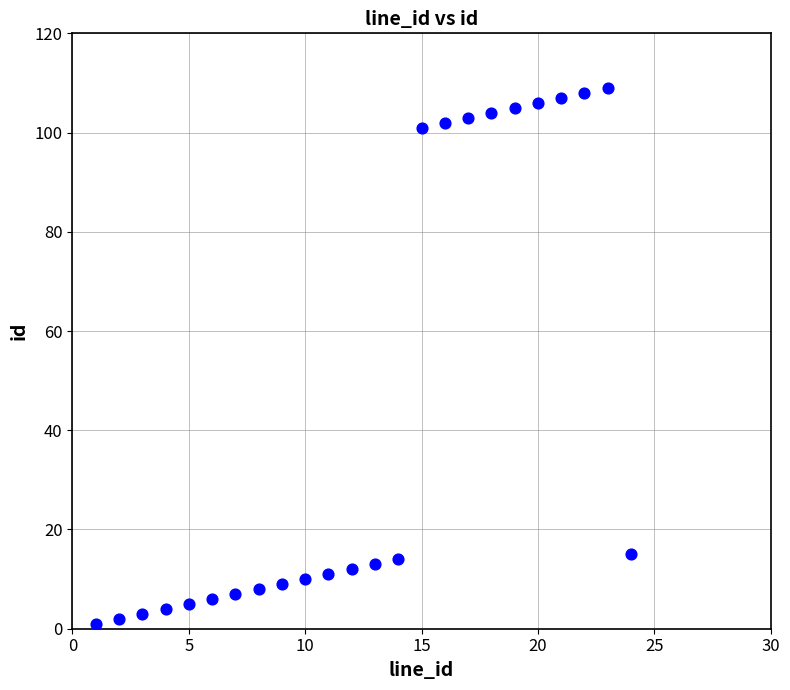

What is the range of Y values (max minus min)?

108